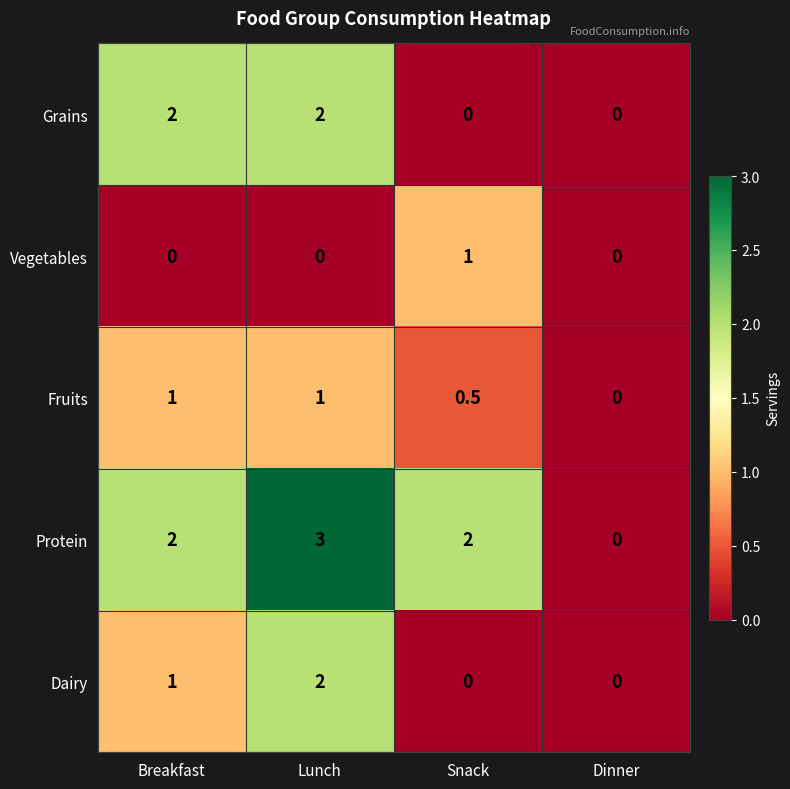

Which label corresponds to the largest value in the chart?

Lunch